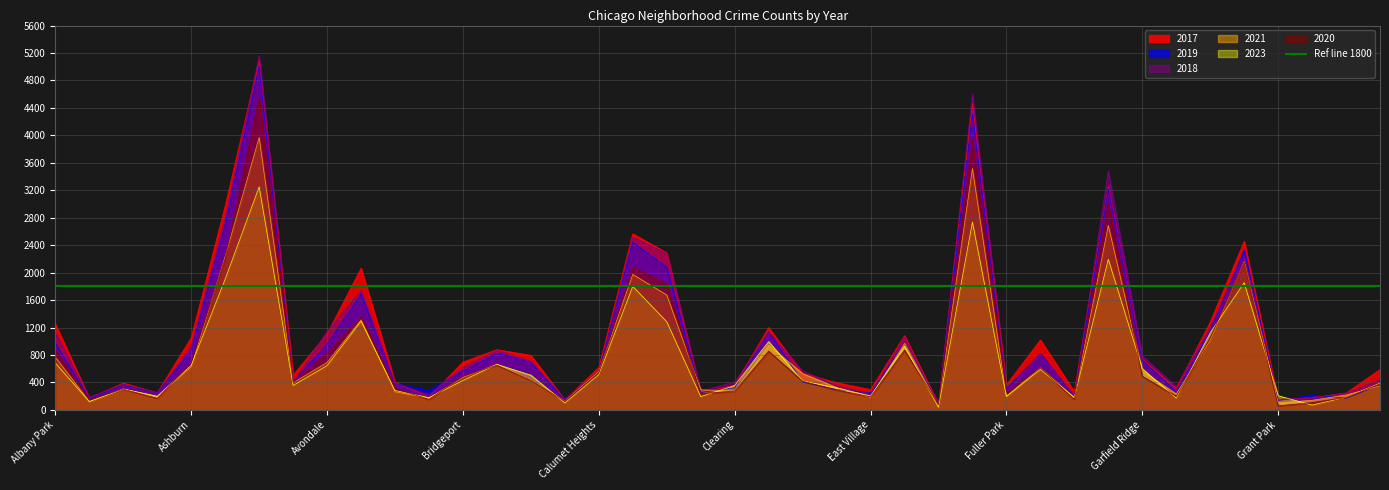

At which label does 2023 reach its minimum?

Edison Park